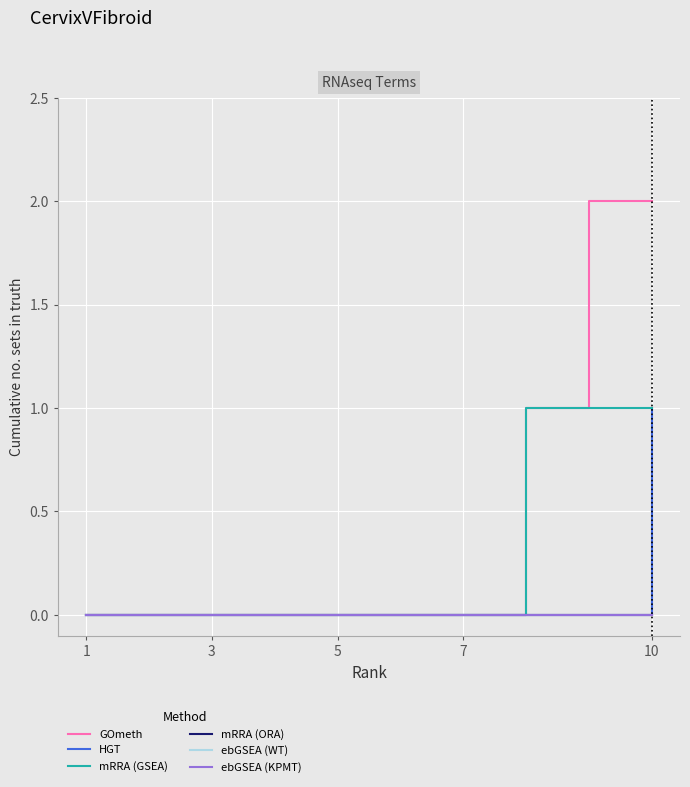

At which label does ebGSEA (WT) reach its peak?

1